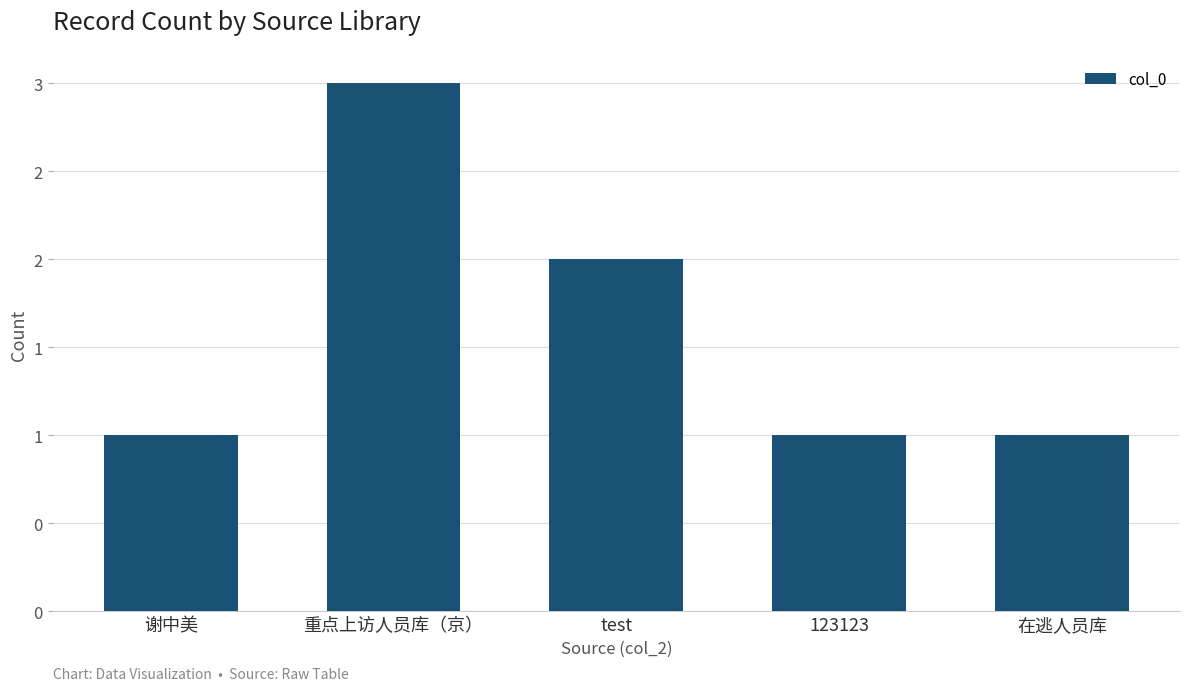

What position from the left is 谢中美?

1